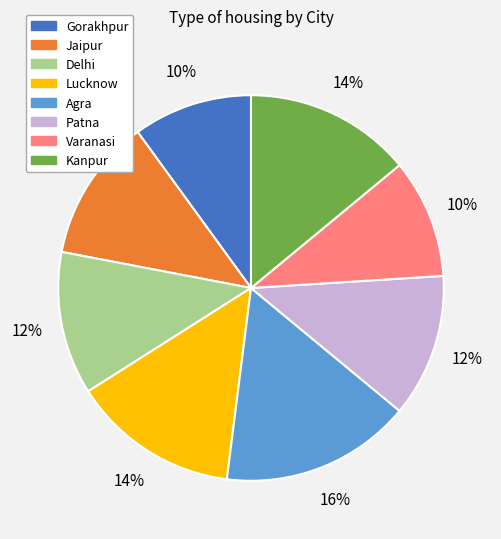

The Kanpur slice represents 26% of the pie. True or false?

False